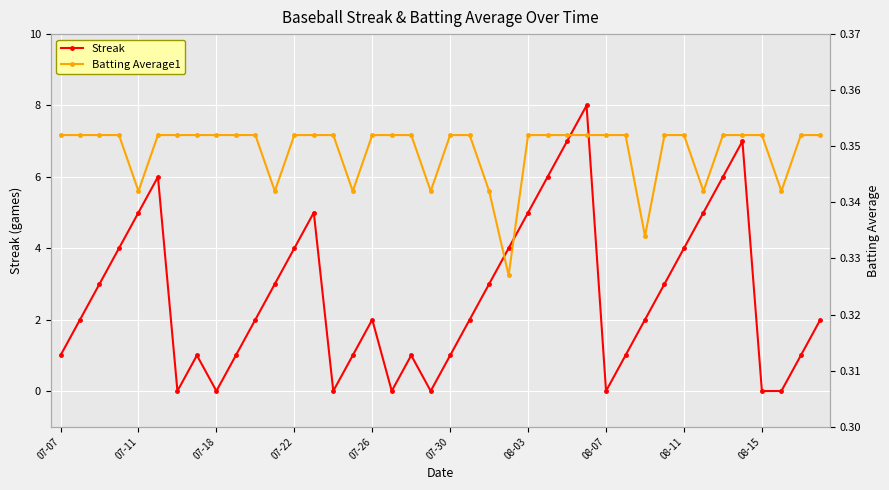

What value does the Streak series have at 29?

1.0